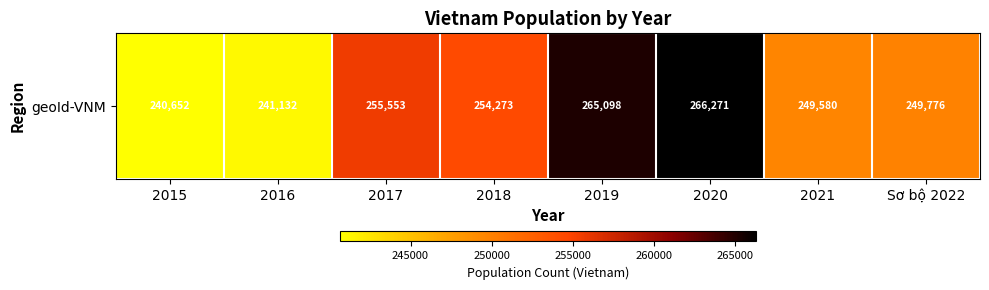

List the labels in order of value, smallest first.

2015, 2016, 2021, Sơ bộ 2022, 2018, 2017, 2019, 2020